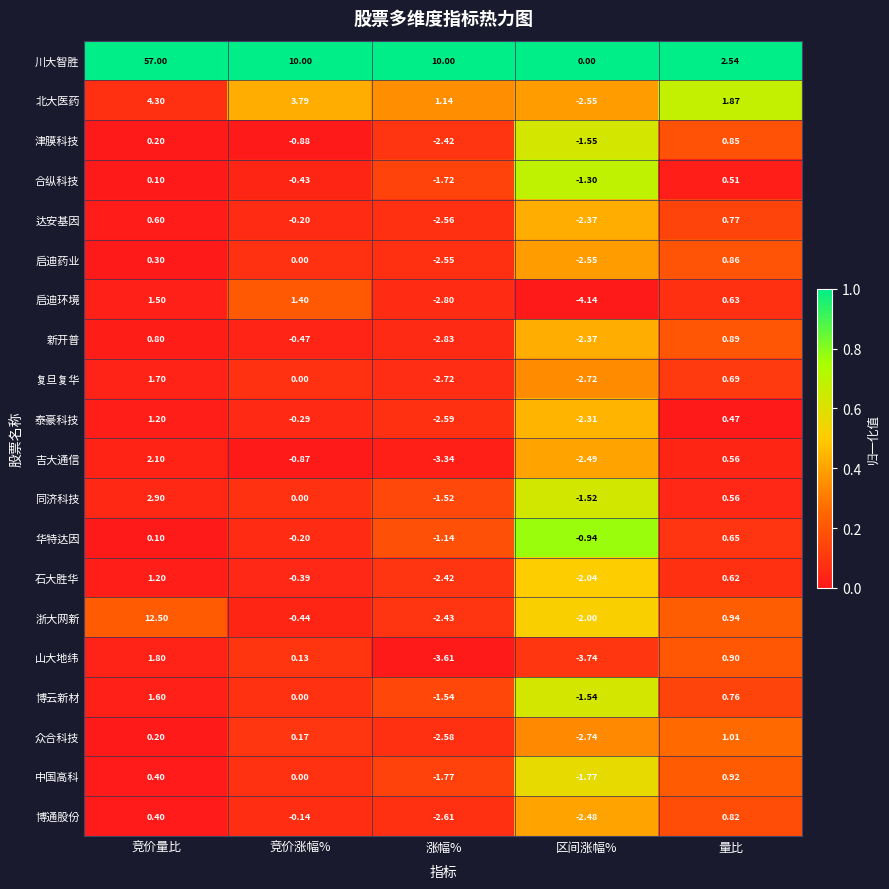

Rank the categories by 博通股份 value from highest to lowest.

量比, 竞价量比, 竞价涨幅%, 区间涨幅%, 涨幅%